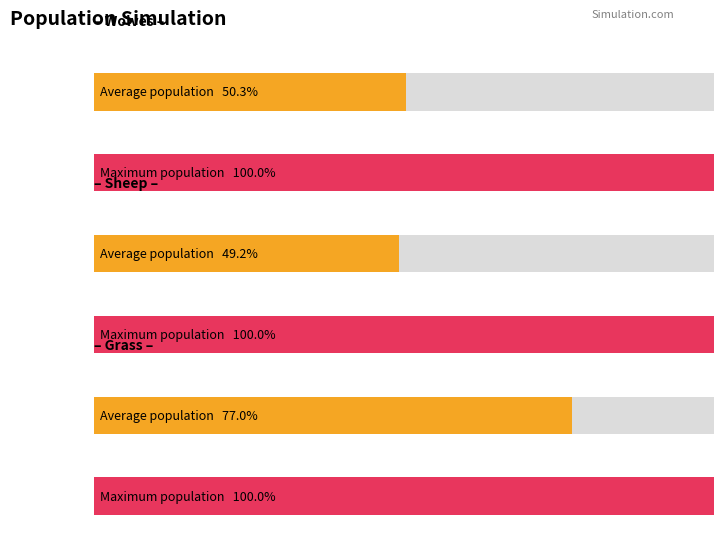

Which has a higher value, 5 or 2?

5